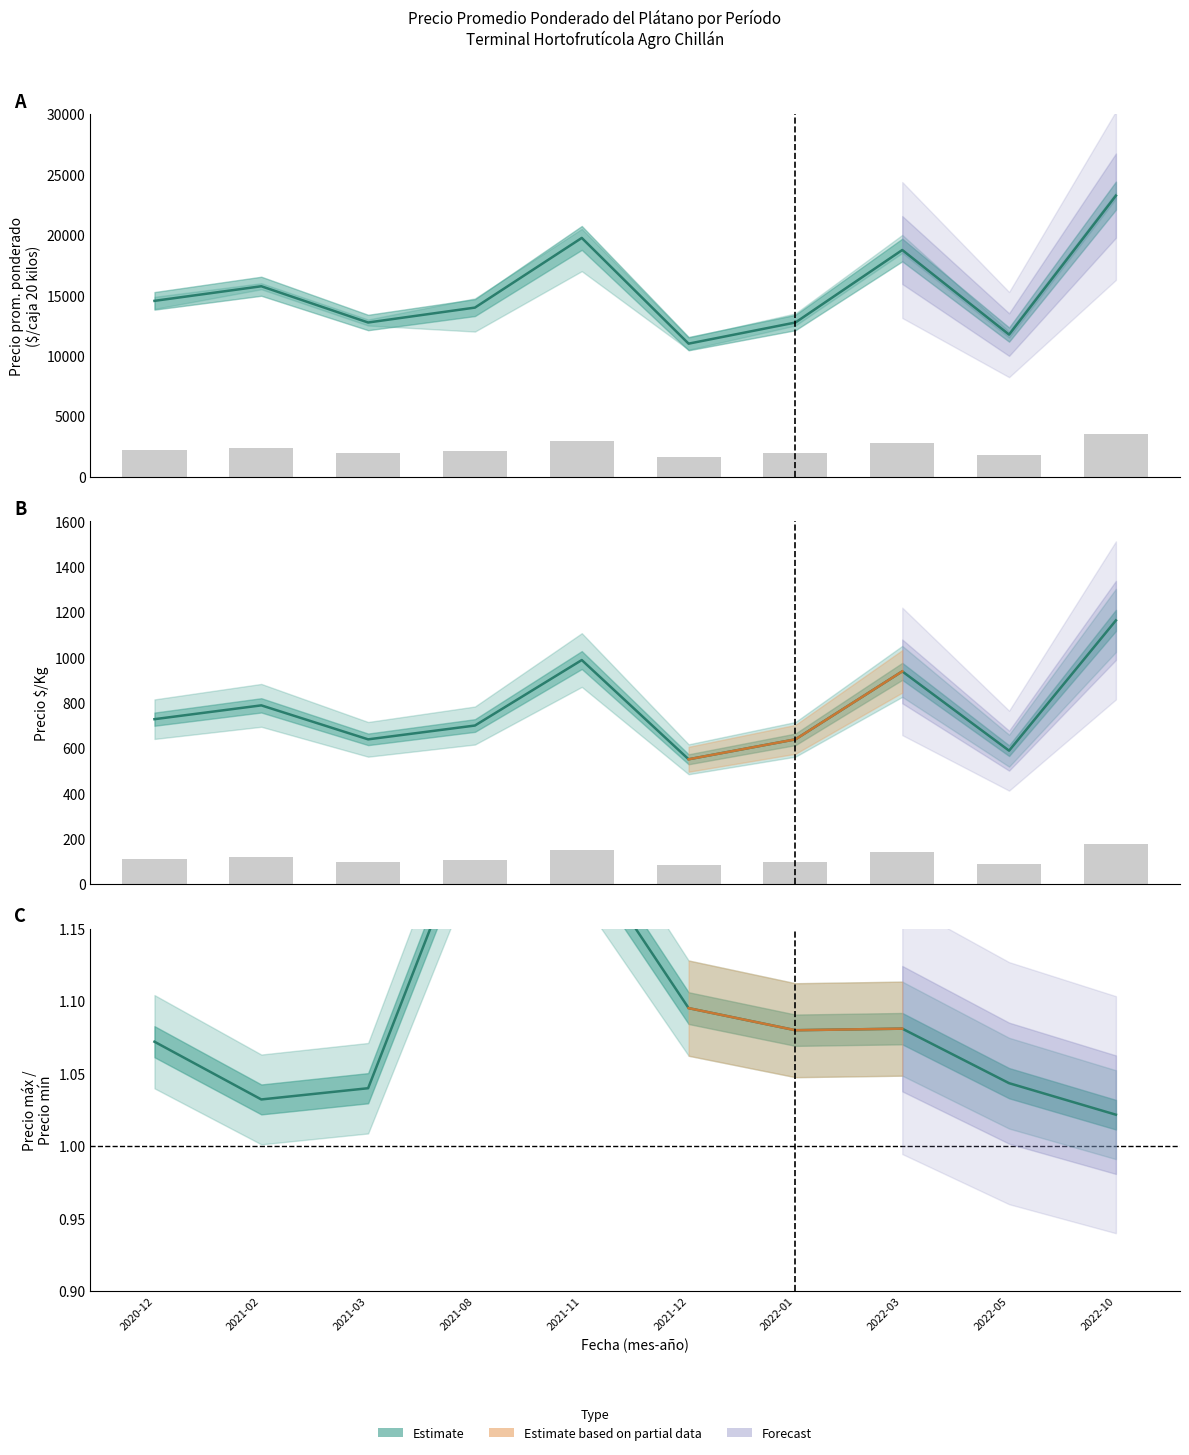

Read the Precio máximo value at 2022-05.

1762.5